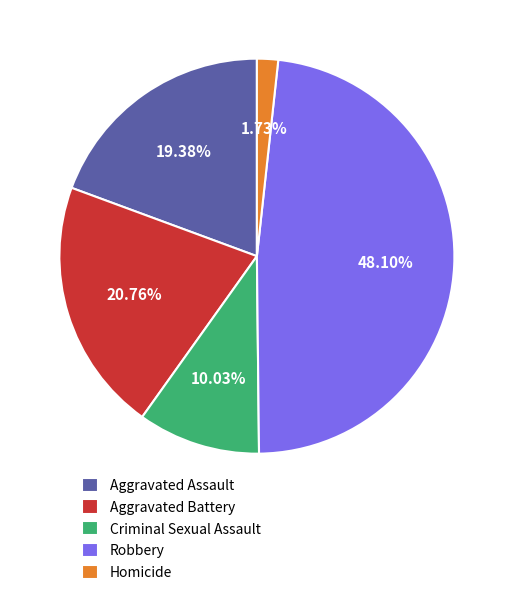

The Aggravated Battery slice represents 21% of the pie. True or false?

True